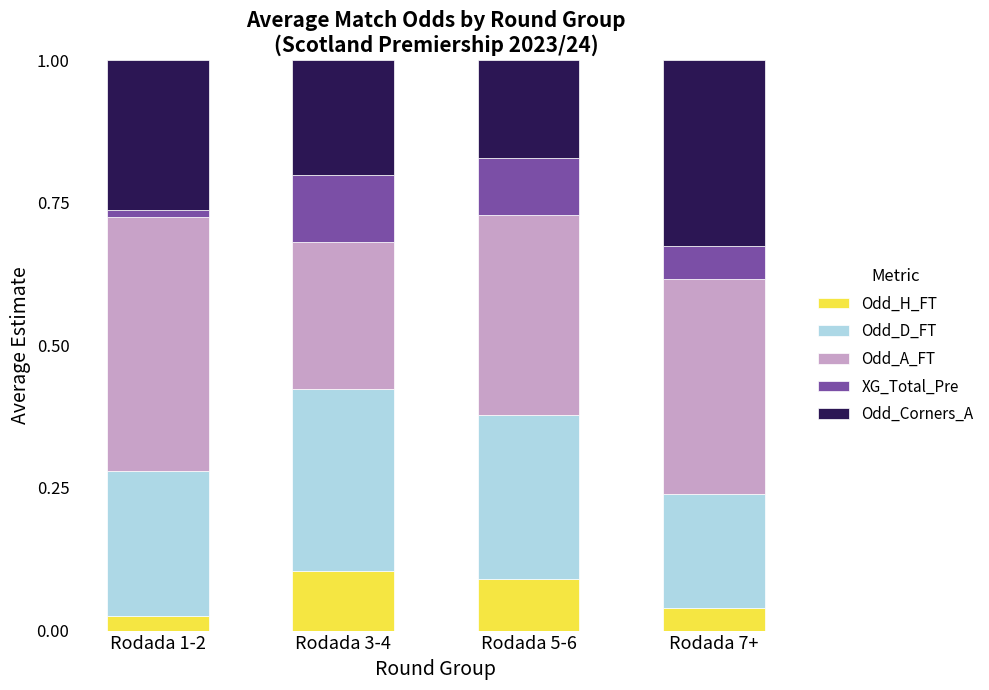

What is the total value across all series at Rodada 5-6?

1.0